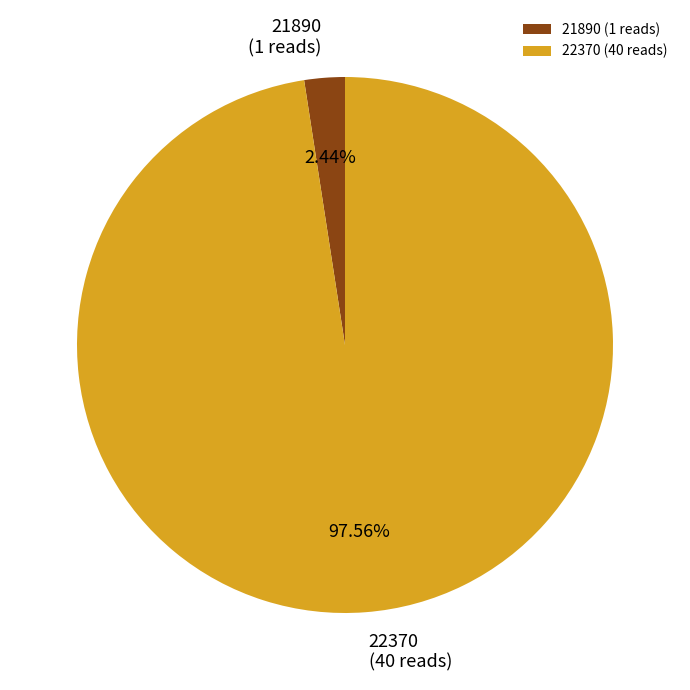

To the nearest percent, what is the combined percentage of 21890 and 22370?

100%